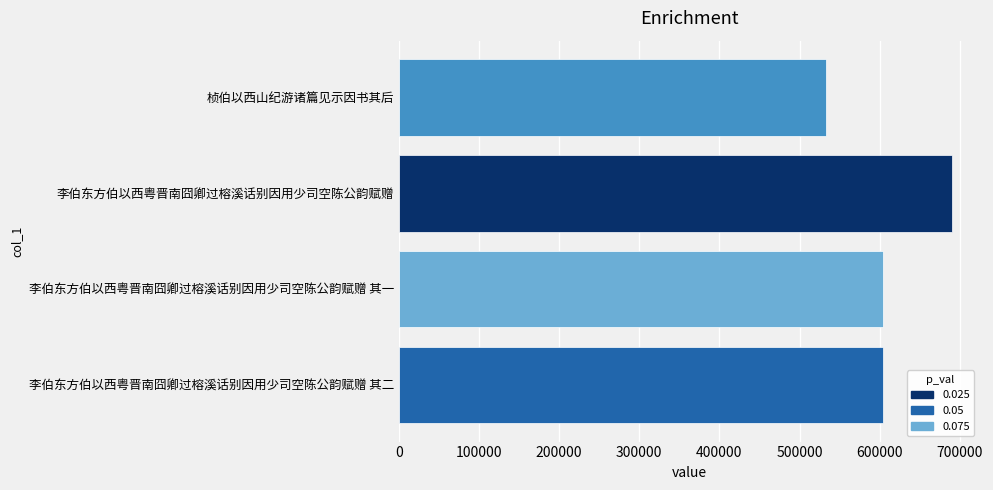

What is the average value?

608156